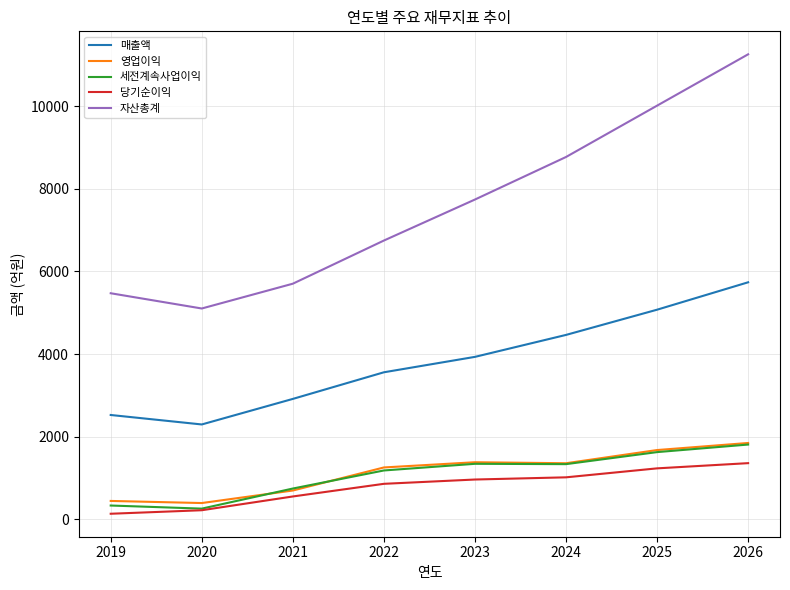

True or false: 매출액 and 세전계속사업이익 cross at least once.

False